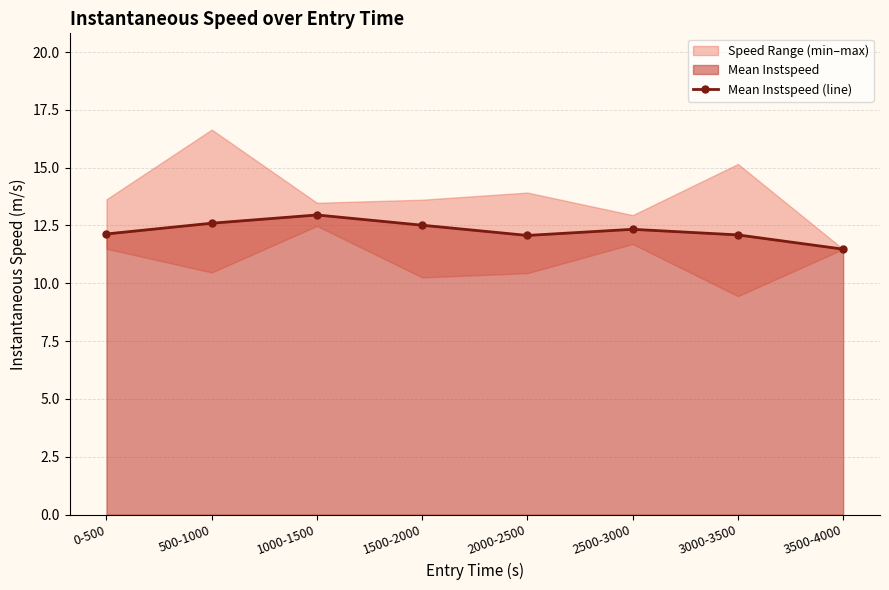

What is the approximate value at 3000-3500?

12.1